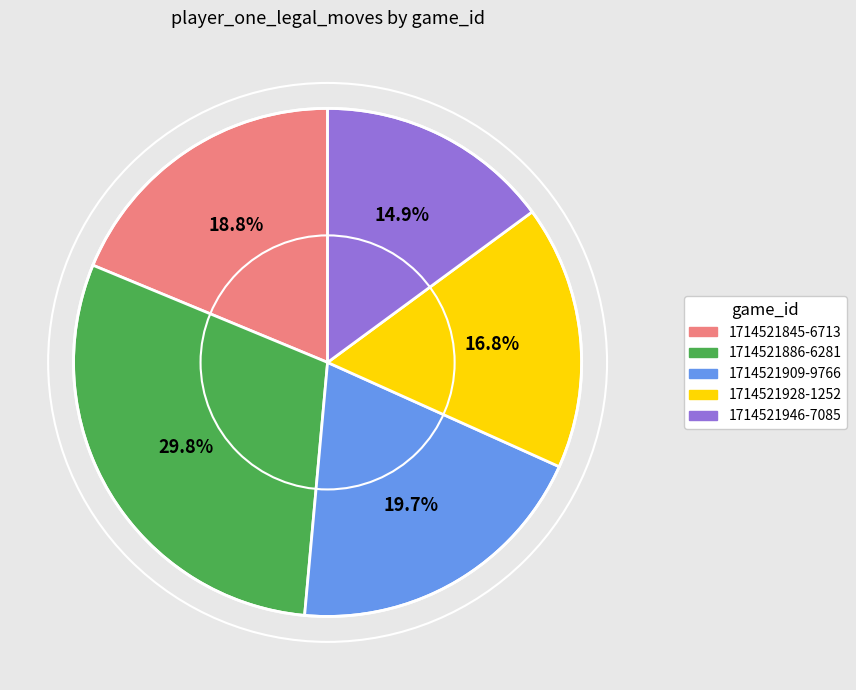

Count the number of slices in the pie.

5